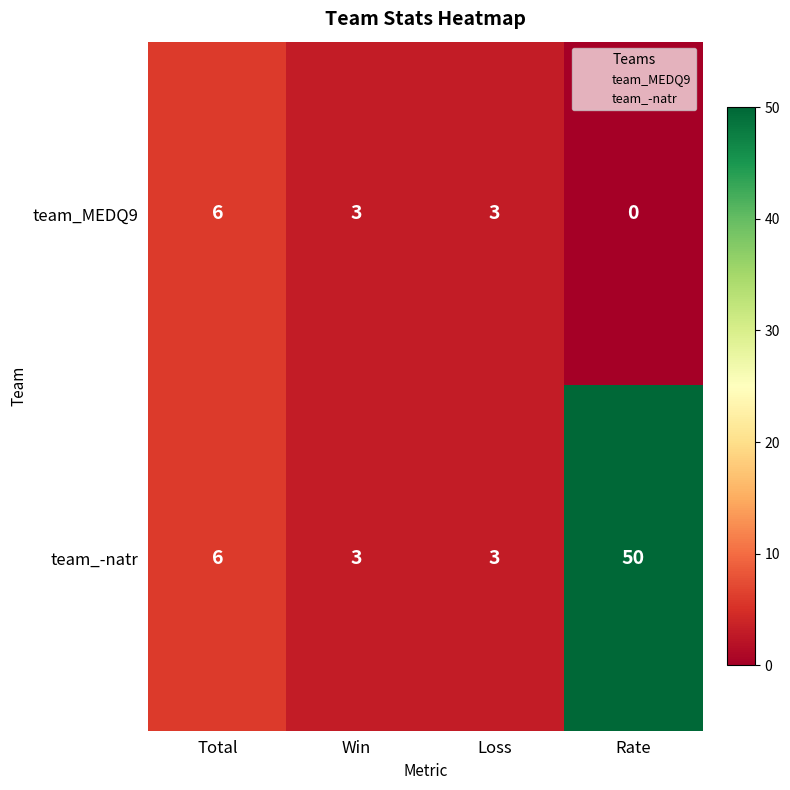

Which series has the largest total across all categories?

team_-natr